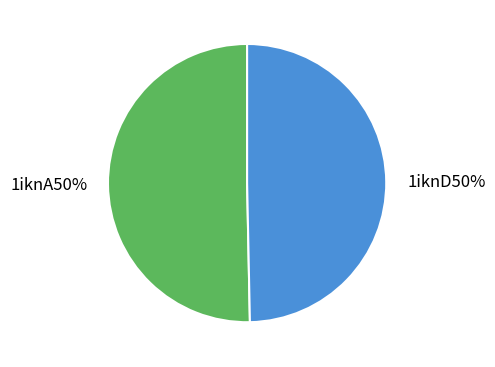

How many segments does this pie chart have?

2